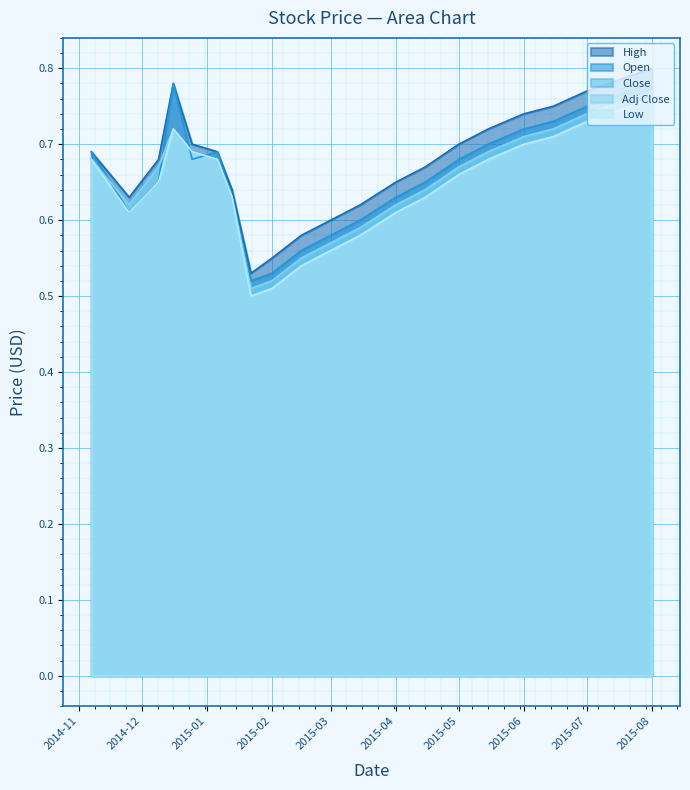

What is the value of the Close point at the 13th from the left?

0.6